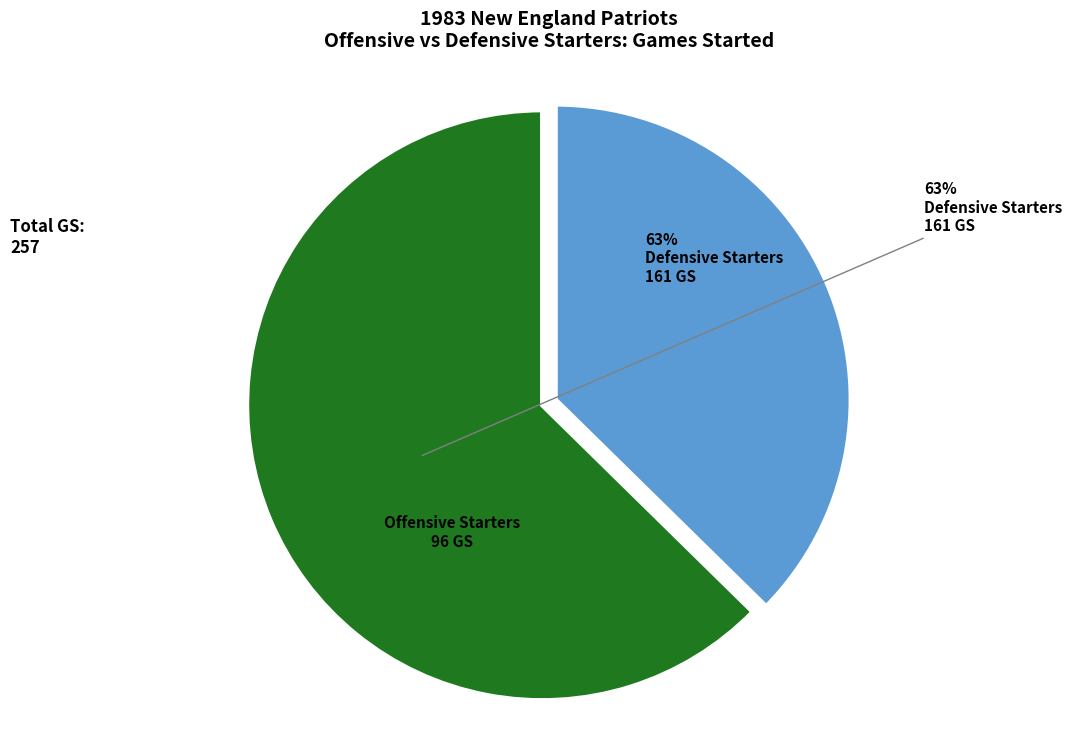

Rank the categories by value from highest to lowest.

Defensive Starters, Offensive Starters